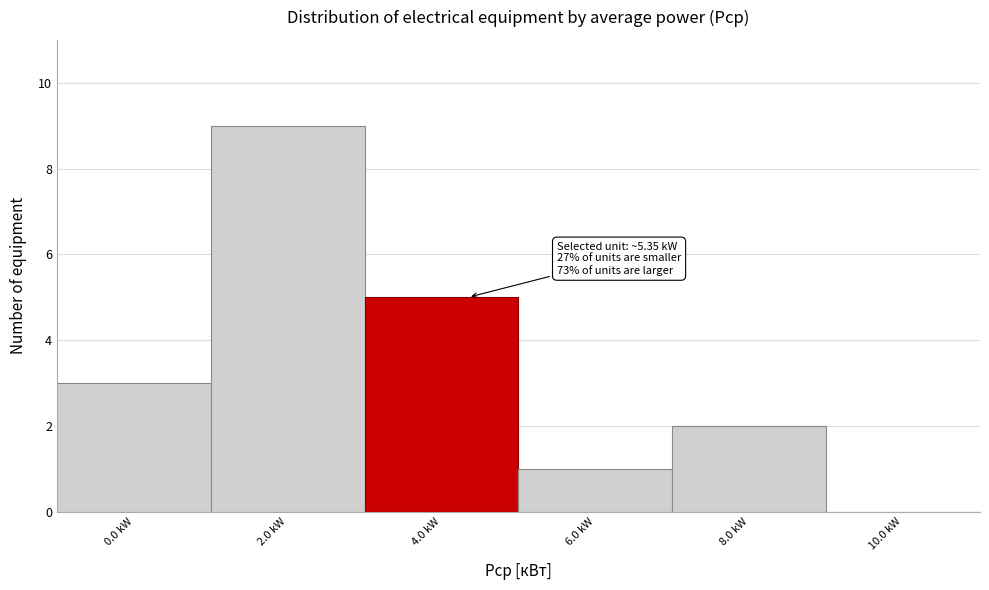

Reading right to left, what are all the values shown in this chart?

10.0 kW=0	8.0 kW=2	6.0 kW=1	4.0 kW=5	2.0 kW=9	0.0 kW=3